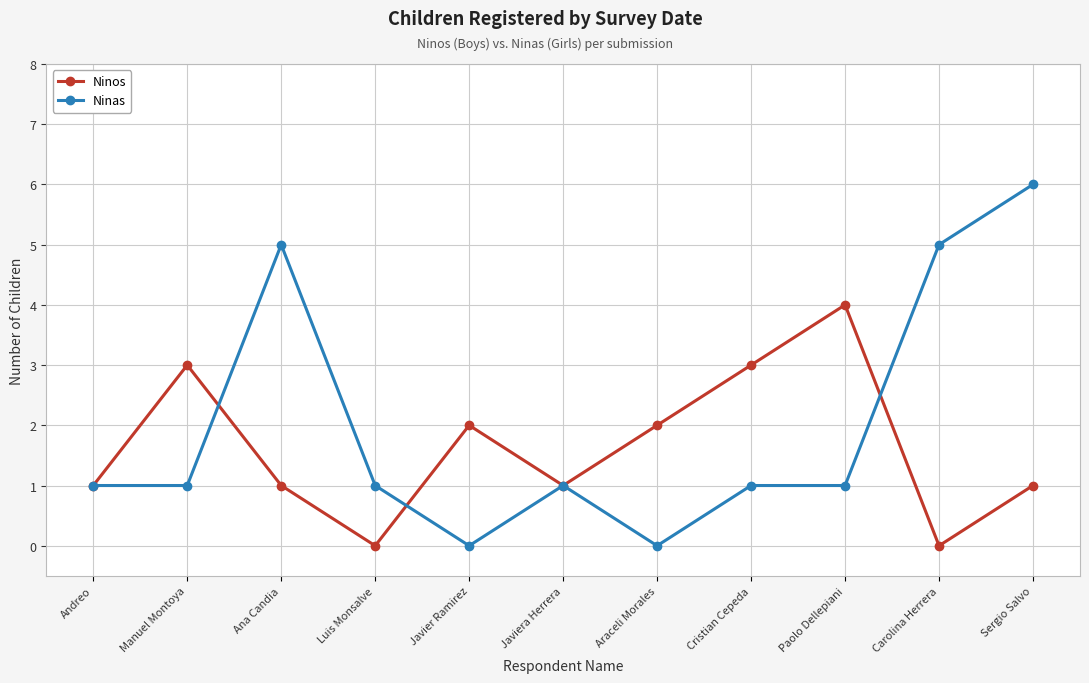

Rank the series by their average value, from highest to lowest.

Ninas, Ninos